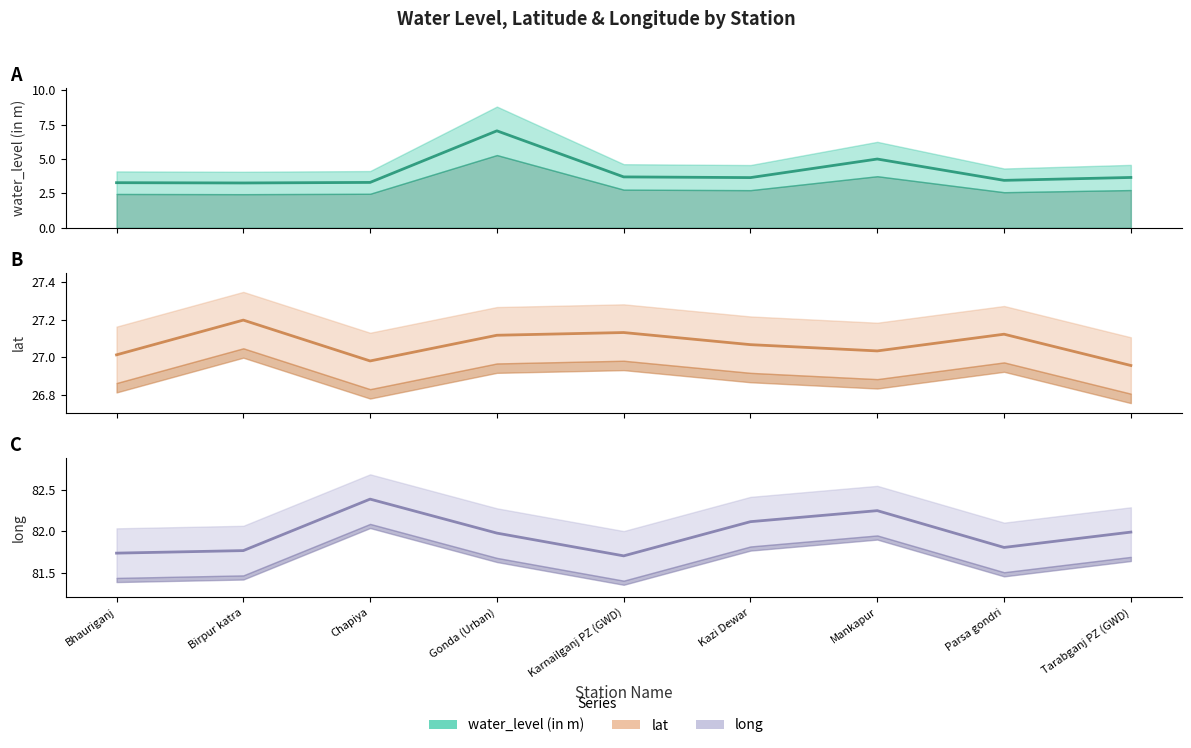

What is the sum of the long values at Chapiya and Parsa gondri?

164.2